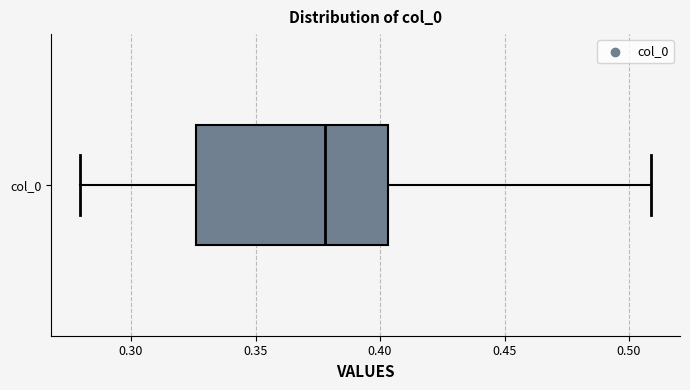

Read this box plot against the x-axis: the position of the median line, the range covered by the box, and the ends of both whiskers. The values are not printed on the chart, so give them approximately, as read against the axis.

median 0.380, box 0.325 to 0.405, whiskers 0.280 to 0.510